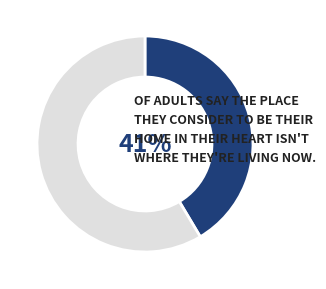

Is there any slice that represents more than half of the pie?

Yes